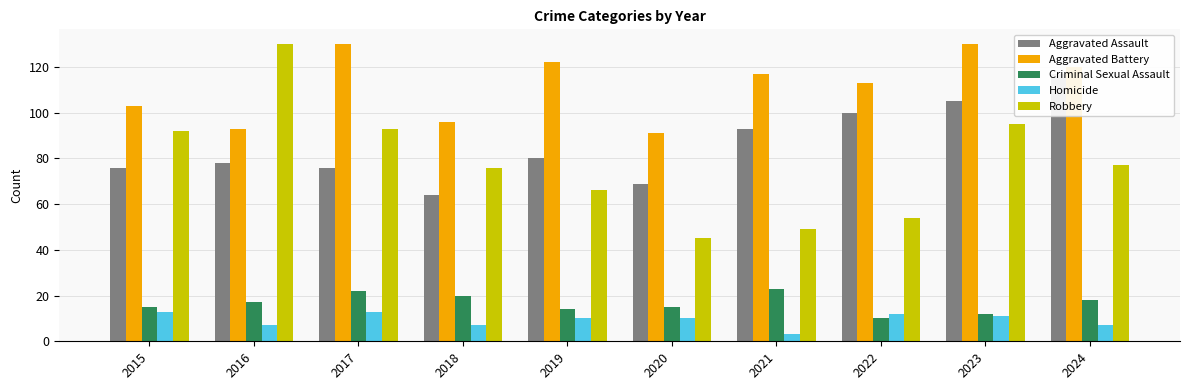

What are all the series names shown in the legend?

Aggravated Assault, Aggravated Battery, Criminal Sexual Assault, Homicide, Robbery